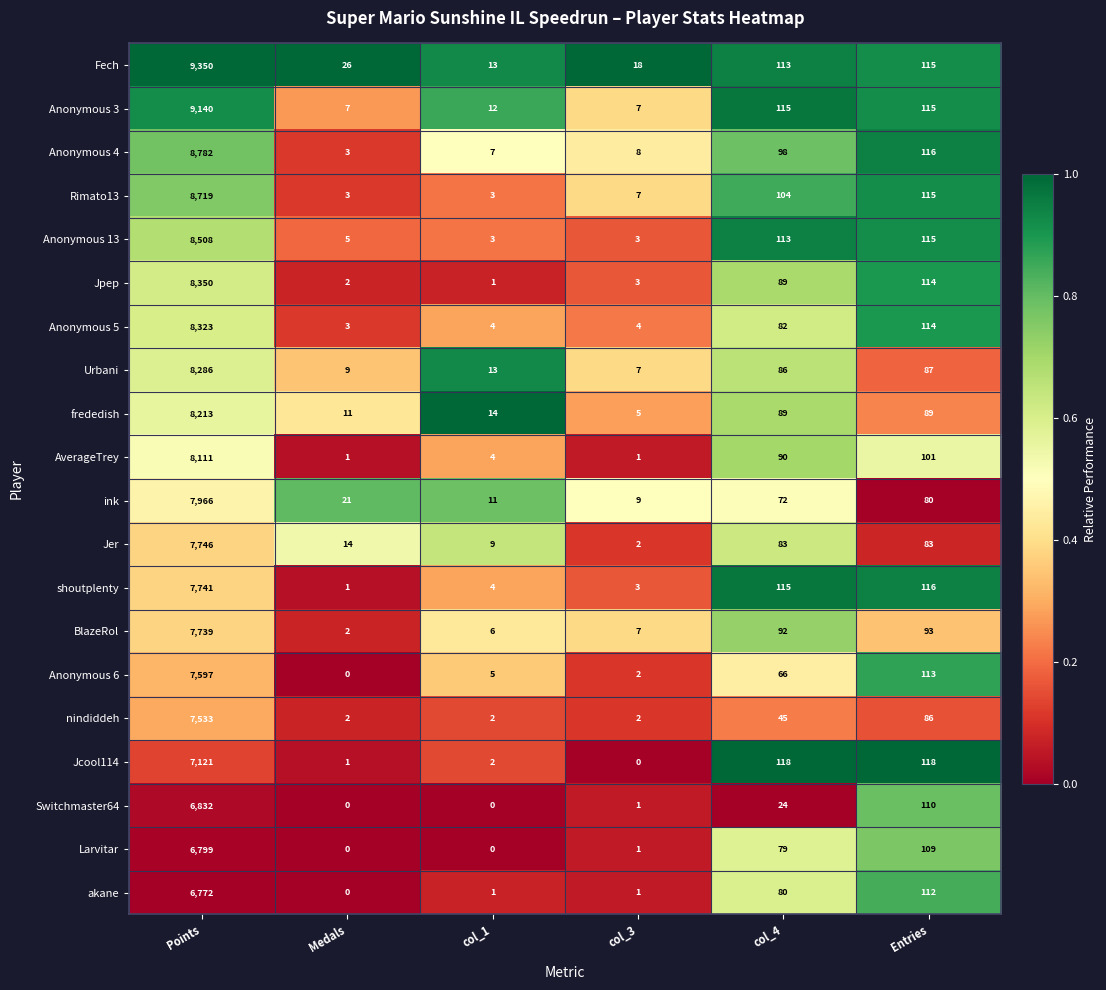

At how many categories does at least one series exceed 0?

6